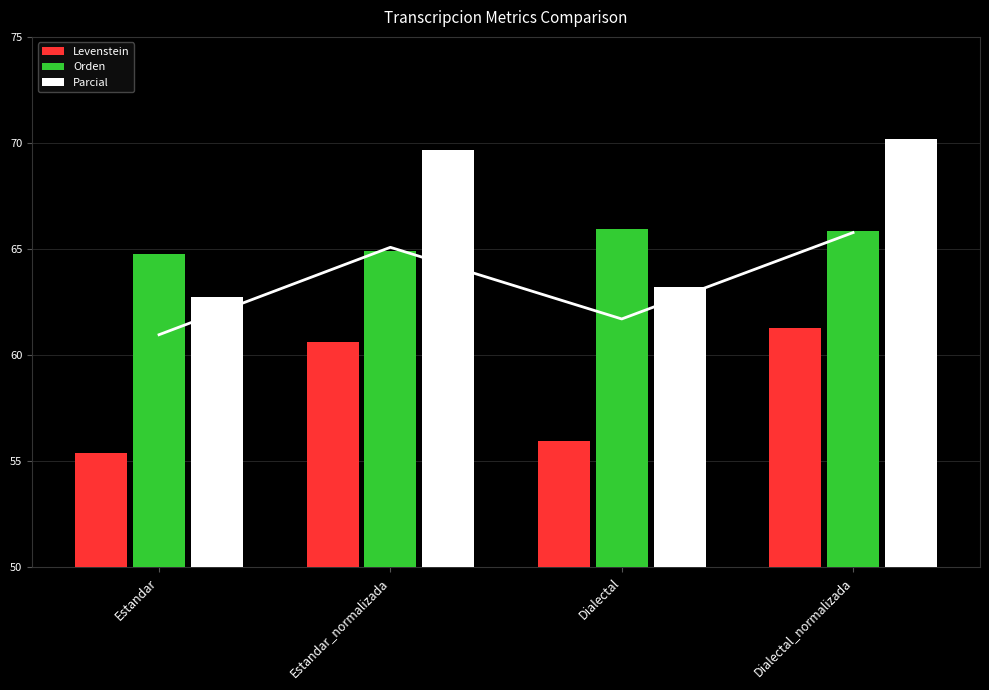

What is the difference between the second highest and second lowest values in the Levenstein series?

4.7